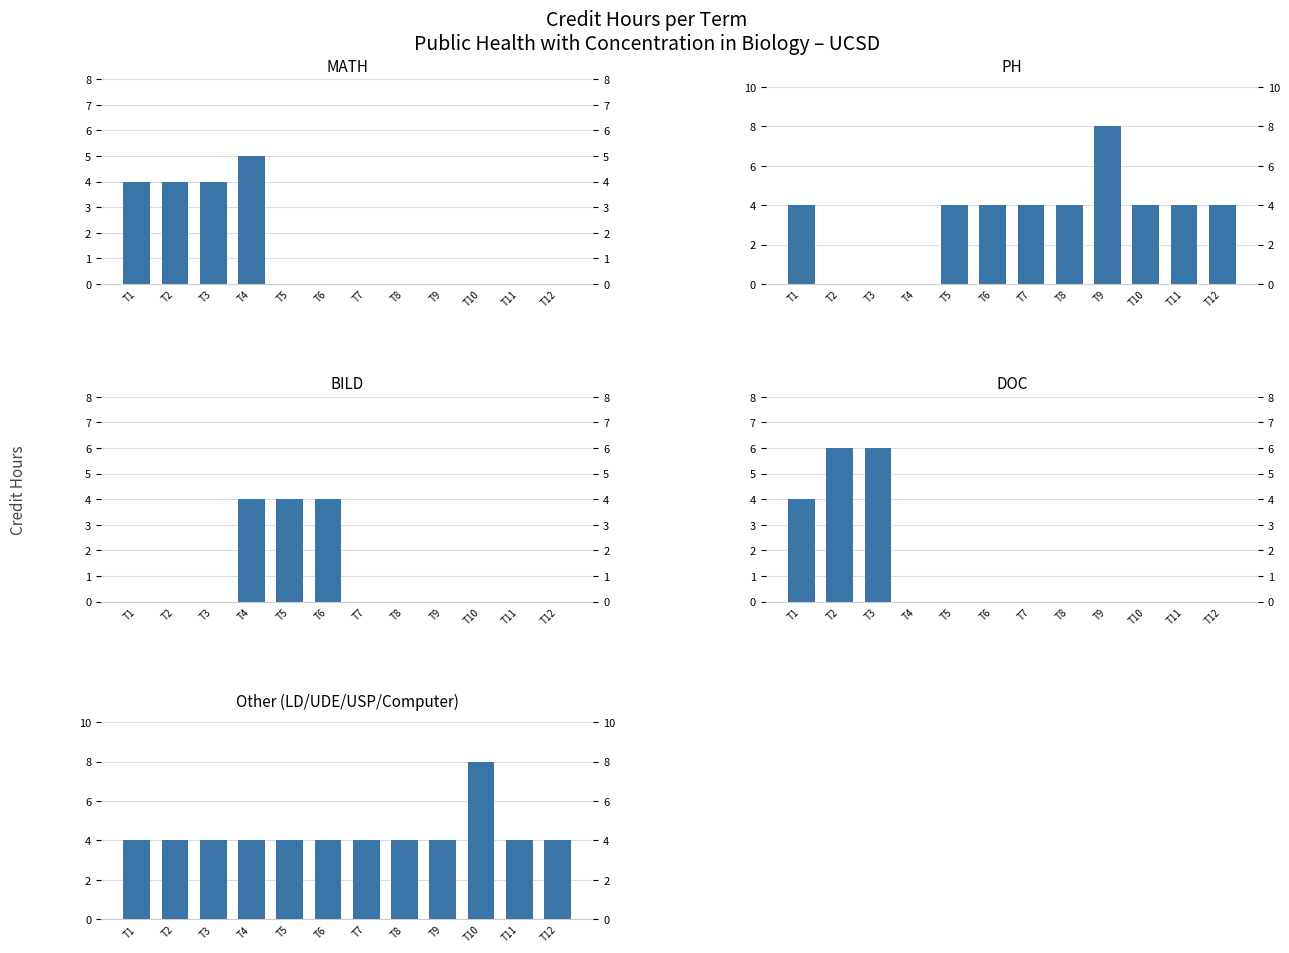

At which category does the chart reach its minimum across all series?

T5